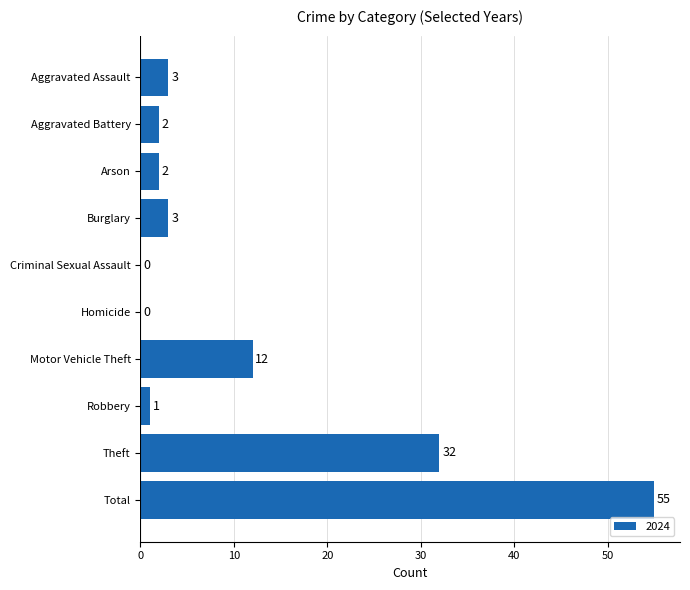

Are the bars horizontal?

Yes